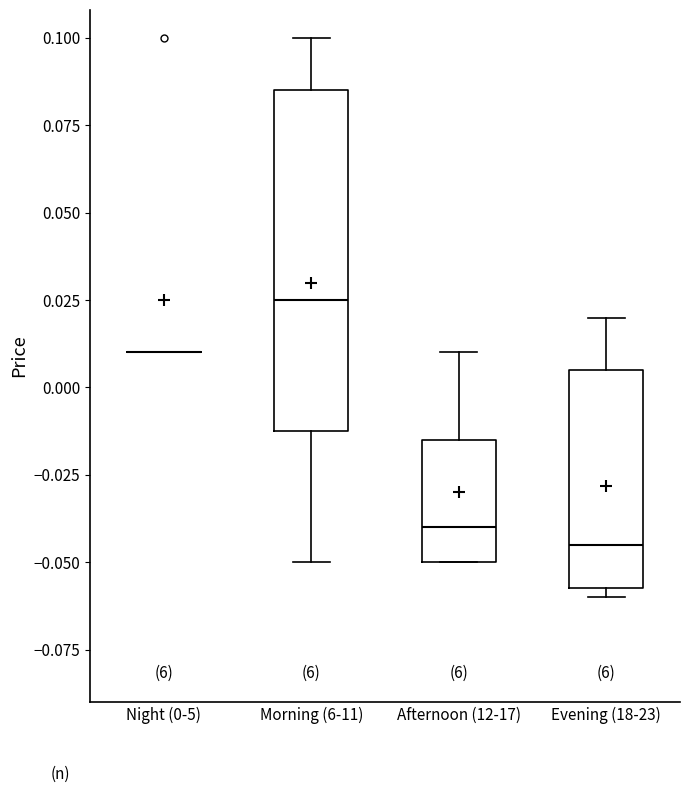

Comparing the boxes themselves (not the whiskers), which one is the tallest?

Morning (6-11)